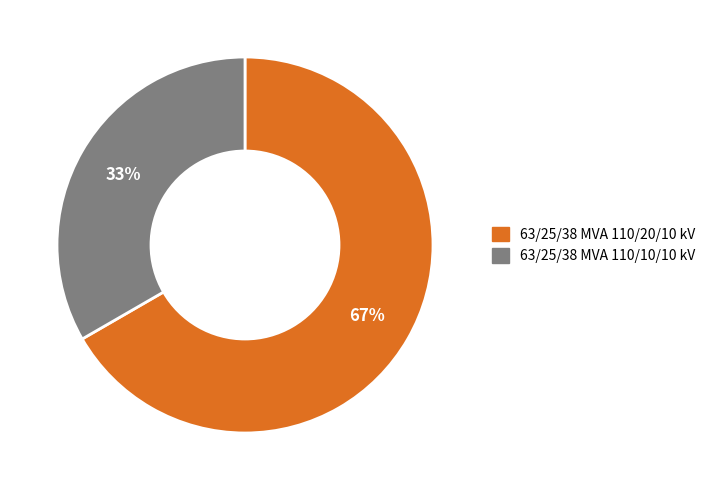

Which category has the smallest portion of the pie?

63/25/38 MVA 110/10/10 kV